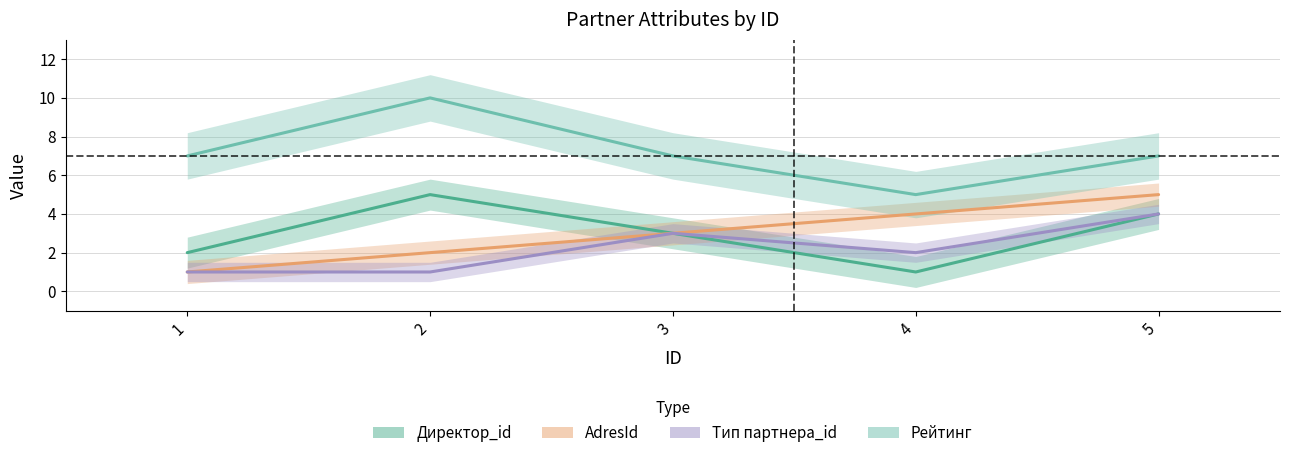

Reading left to right, extract all data points from this chart.

Директор_id: 1=2	2=5	3=3	4=1	5=4
AdresId: 1=1	2=2	3=3	4=4	5=5
Тип партнера_id: 1=1	2=1	3=3	4=2	5=4
Рейтинг: 1=7	2=10	3=7	4=5	5=7